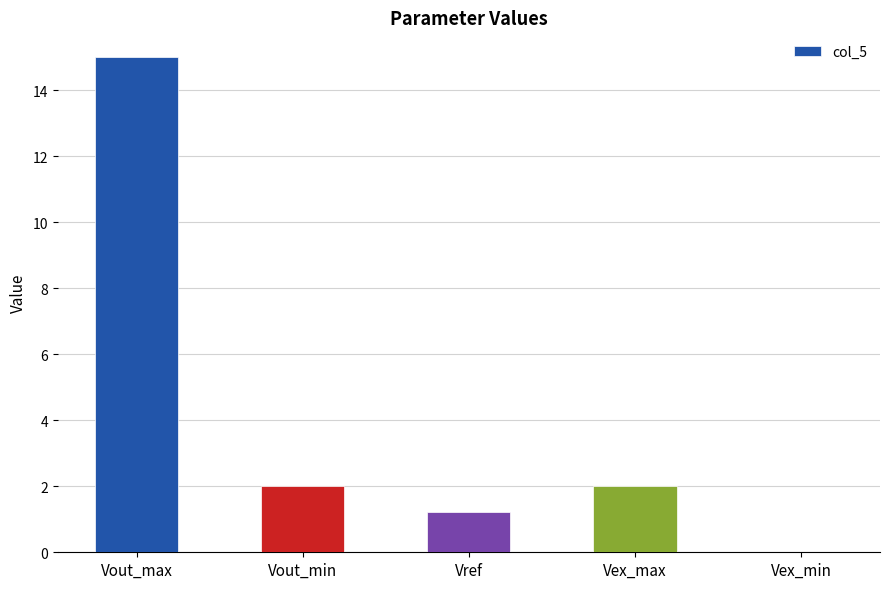

What is the change in value from Vout_max to Vref?

-13.8